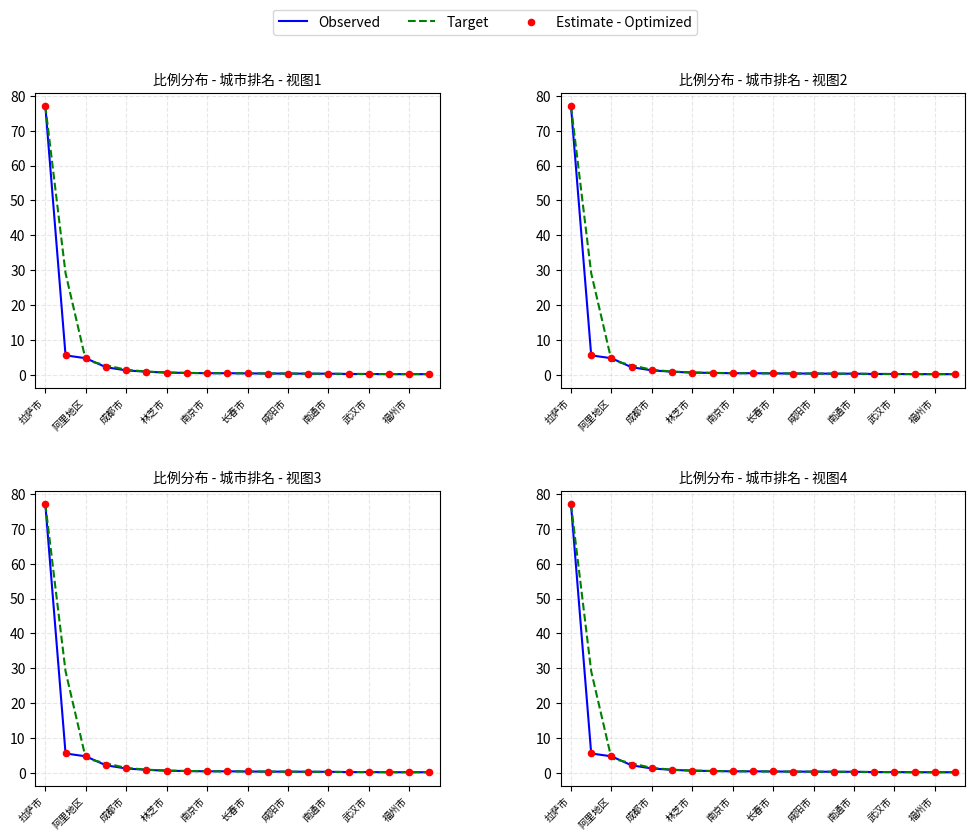

Which series reaches the maximum Y coordinate?

Observed